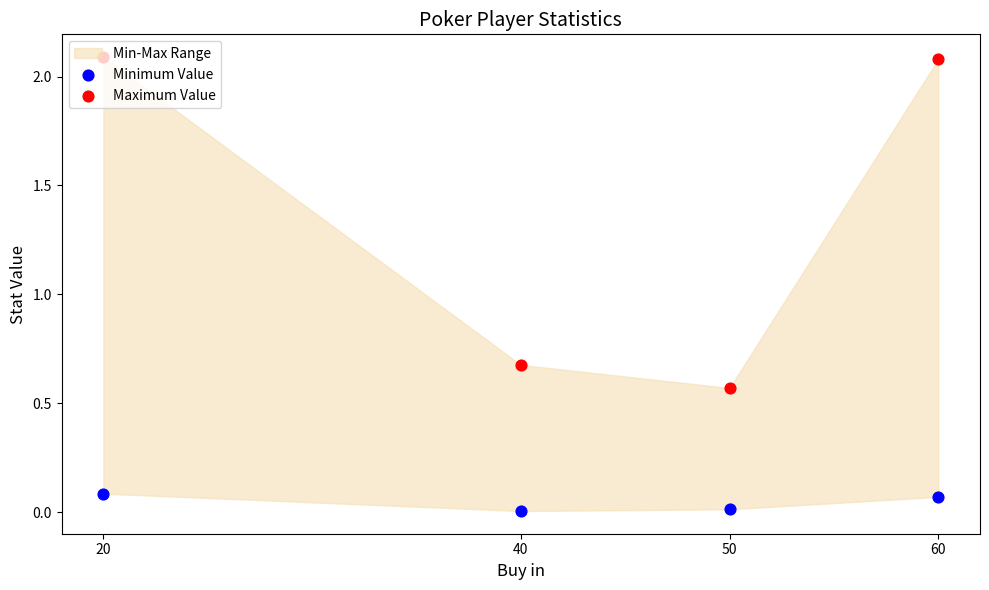

At how many categories does at least one series exceed 1?

2